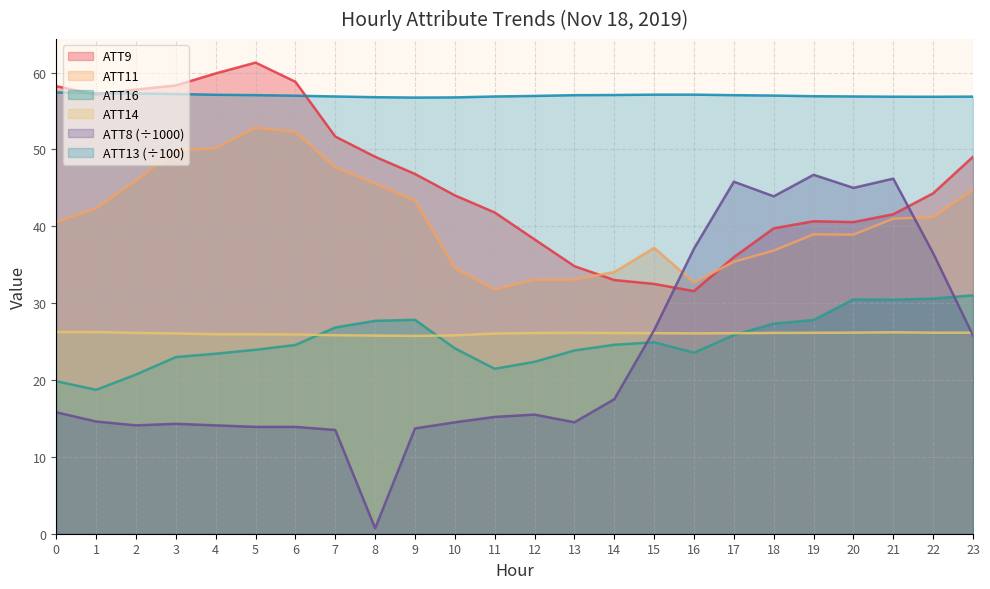

Reading left to right, list all the values displayed in this chart.

ATT8: 0=15.8	1=14.6	2=14.1	3=14.3	4=14.1	5=13.9	6=13.9	7=13.5	8=0.7	9=13.7	10=14.5	11=15.2	12=15.5	13=14.5	14=17.5	15=26.5	16=37.1	17=45.8	18=43.9	19=46.7	20=45.0	21=46.2	22=36.5	23=25.8
ATT9: 0=58.2	1=57.1	2=57.8	3=58.3	4=59.9	5=61.3	6=58.8	7=51.7	8=49.0	9=46.8	10=44.0	11=41.8	12=38.3	13=34.8	14=33.0	15=32.5	16=31.6	17=36.0	18=39.7	19=40.7	20=40.5	21=41.6	22=44.3	23=49.0
ATT11: 0=40.6	1=42.3	2=46.0	3=49.9	4=50.2	5=52.8	6=52.3	7=47.7	8=45.6	9=43.3	10=34.6	11=31.8	12=33.1	13=33.1	14=34.0	15=37.2	16=32.7	17=35.4	18=36.8	19=38.9	20=38.9	21=41.0	22=41.2	23=44.8
ATT13: 0=57.4	1=57.3	2=57.3	3=57.2	4=57.1	5=57.1	6=57.0	7=56.9	8=56.8	9=56.7	10=56.8	11=56.9	12=57.0	13=57.1	14=57.1	15=57.1	16=57.1	17=57.1	18=57.0	19=56.9	20=56.9	21=56.9	22=56.9	23=56.9
ATT14: 0=26.2	1=26.2	2=26.1	3=26.1	4=26.0	5=25.9	6=25.9	7=25.8	8=25.8	9=25.7	10=25.8	11=26.0	12=26.1	13=26.1	14=26.1	15=26.1	16=26.1	17=26.1	18=26.1	19=26.1	20=26.2	21=26.2	22=26.2	23=26.2
ATT16: 0=19.8	1=18.7	2=20.7	3=23.0	4=23.4	5=23.9	6=24.6	7=26.8	8=27.7	9=27.8	10=24.1	11=21.5	12=22.4	13=23.8	14=24.6	15=24.9	16=23.6	17=25.8	18=27.3	19=27.8	20=30.5	21=30.4	22=30.6	23=31.0